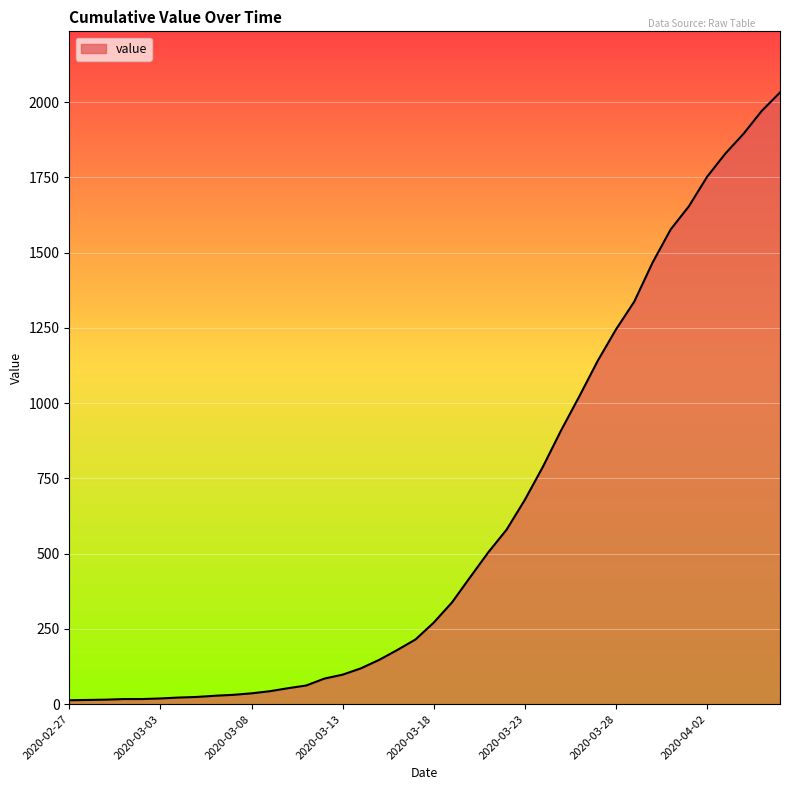

What is the greatest value displayed?

2032